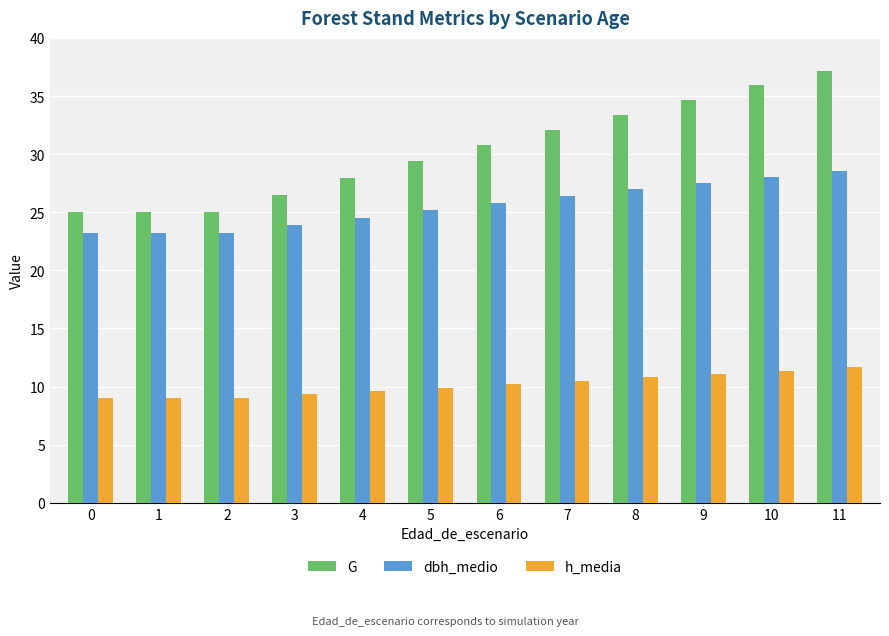

Which series has the largest range (max minus min)?

G